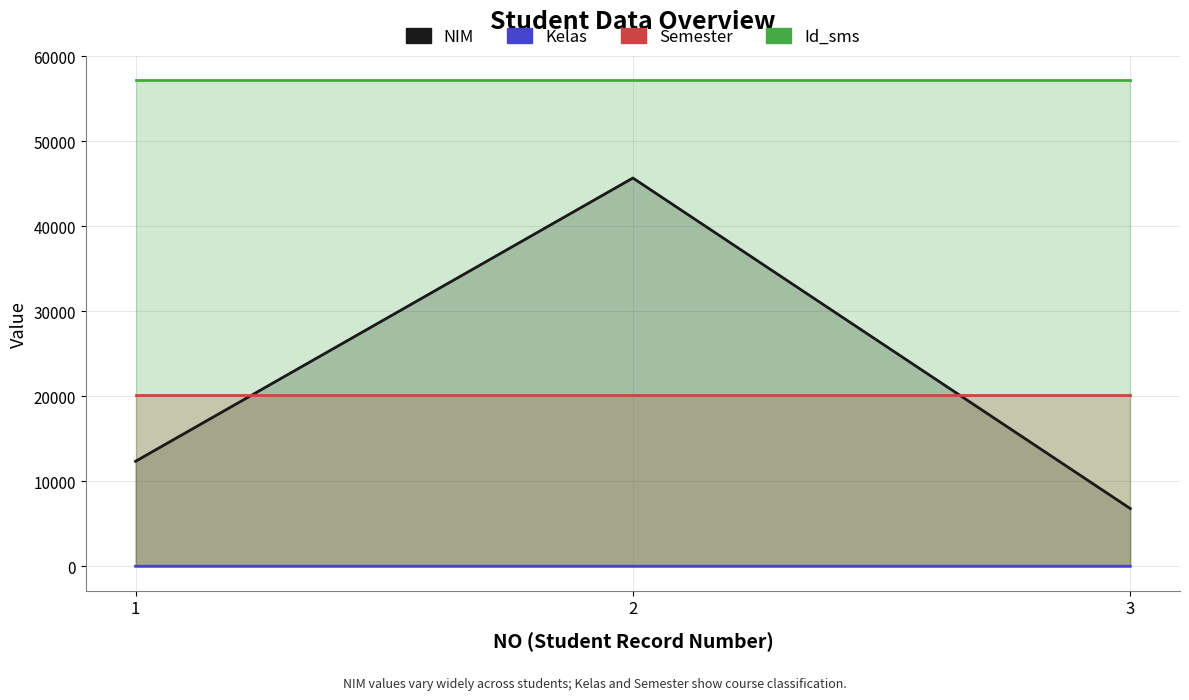

At which label does NIM first exceed 12345?

2